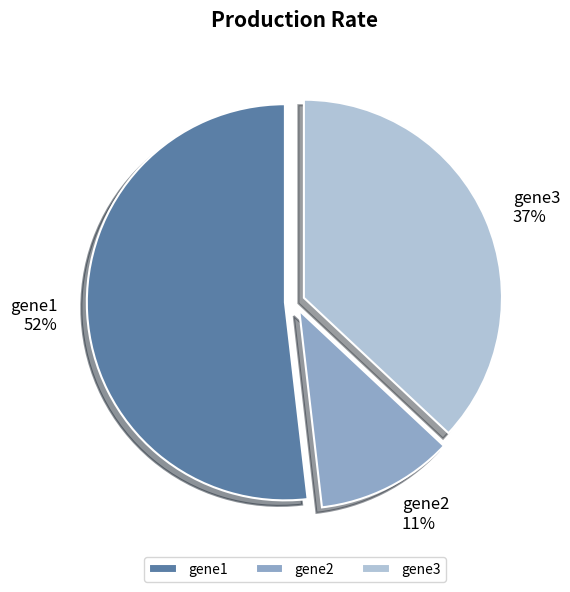

To the nearest percent, what portion does gene1 represent?

52%